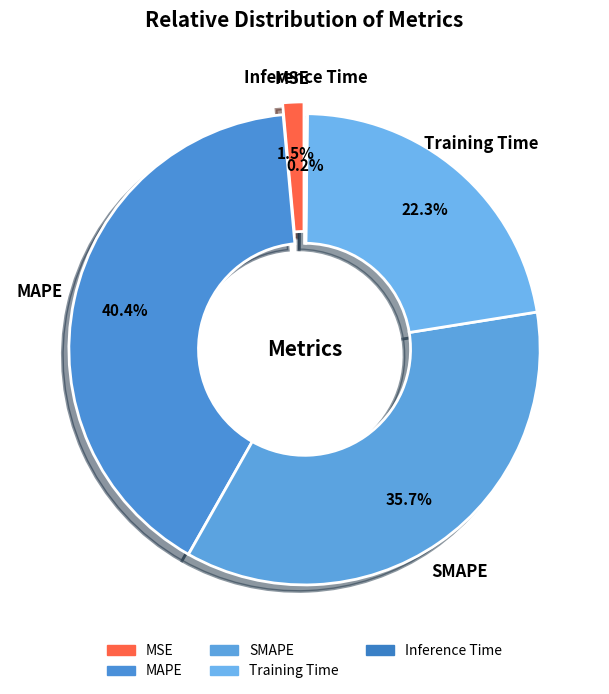

Which category has the biggest portion of the pie?

MAPE